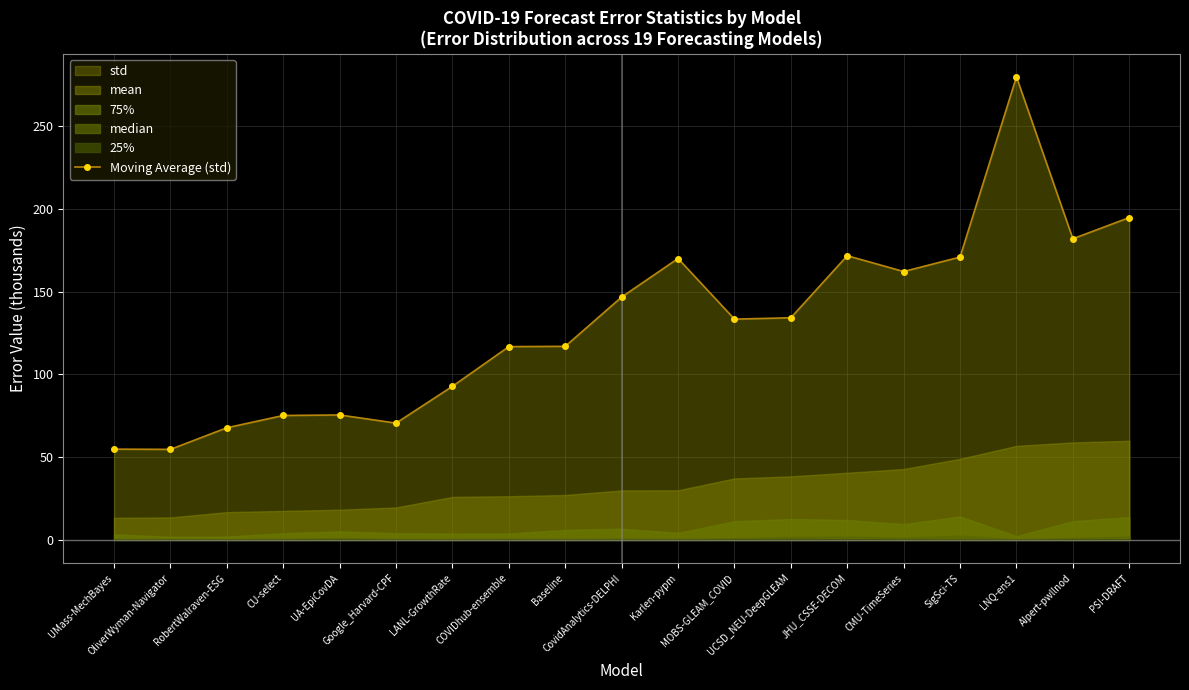

List the labels in order of value, largest first.

LNQ-ens1, PSI-DRAFT, AIpert-pwllnod, JHU_CSSE-DECOM, SigSci-TS, Karlen-pypm, CMU-TimeSeries, CovidAnalytics-DELPHI, UCSD_NEU-DeepGLEAM, MOBS-GLEAM_COVID, Baseline, COVIDhub-ensemble, LANL-GrowthRate, UA-EpiCovDA, CU-select, Google_Harvard-CPF, RobertWalraven-ESG, UMass-MechBayes, OliverWyman-Navigator